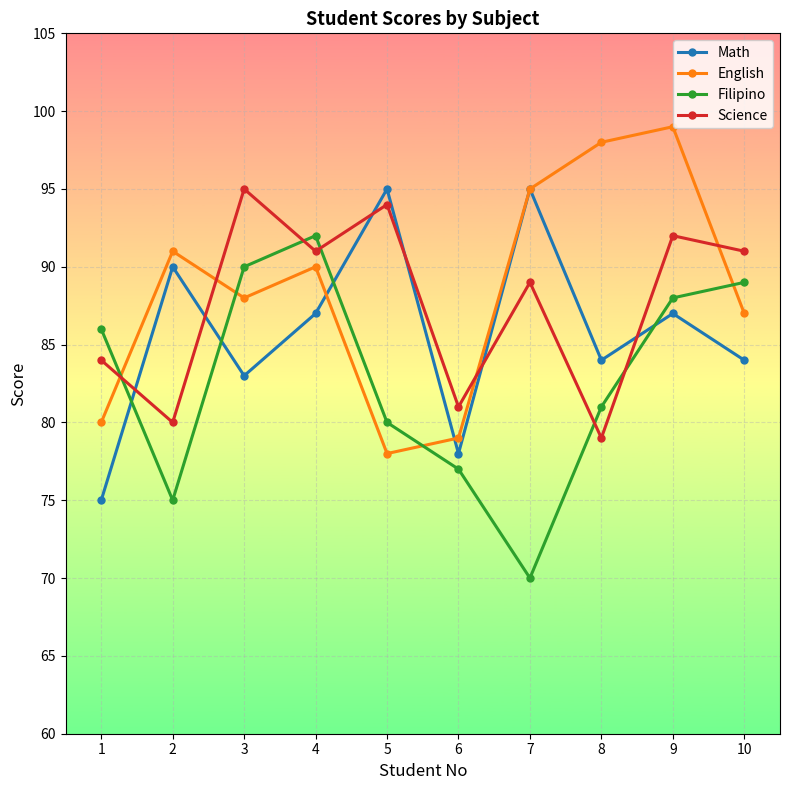

What are all the series names shown in the legend?

Math, English, Filipino, Science